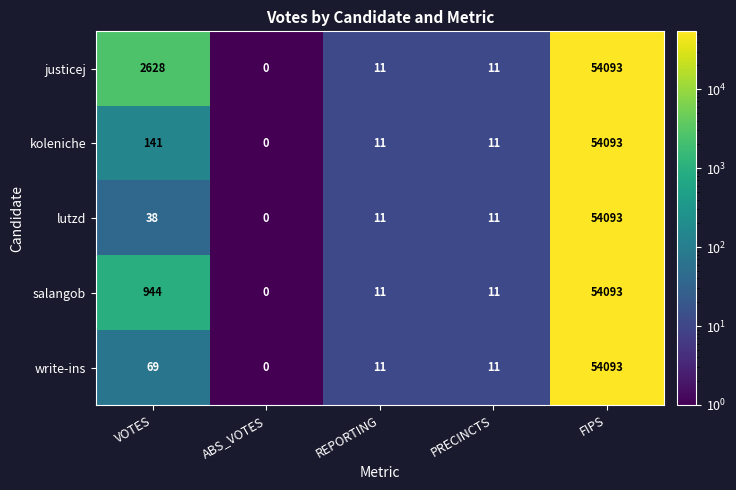

The value of salangob at PRECINCTS is 11. True or false?

True